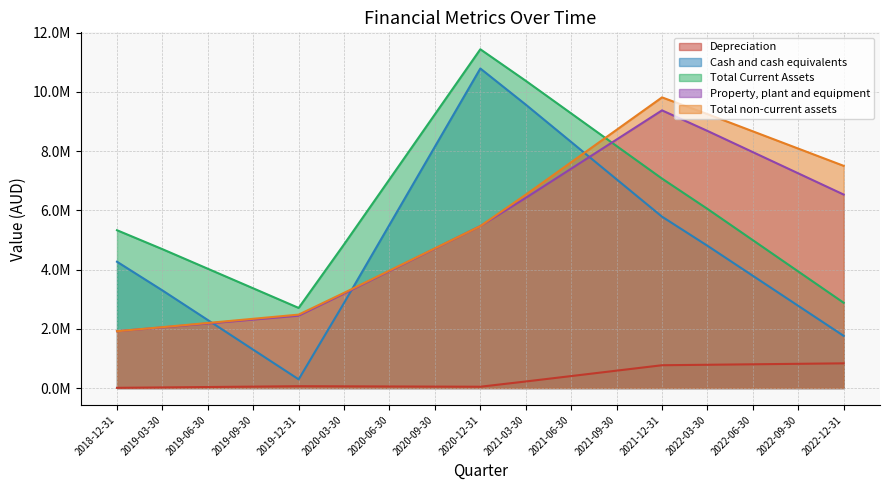

Which series has the largest range (max minus min)?

Cash and cash equivalents